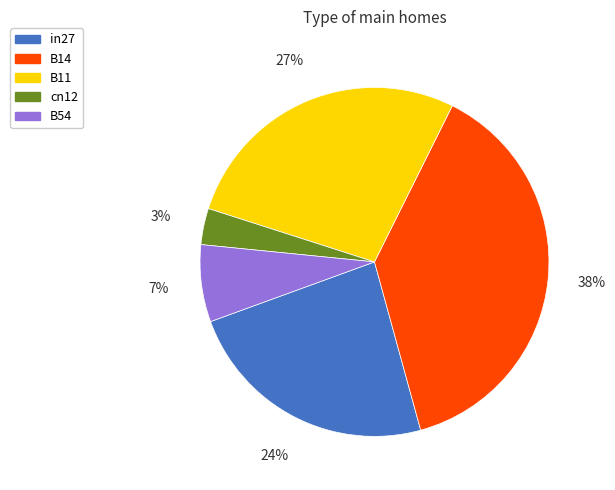

To the nearest percent, what is the combined percentage of in27 and cn12?

27%